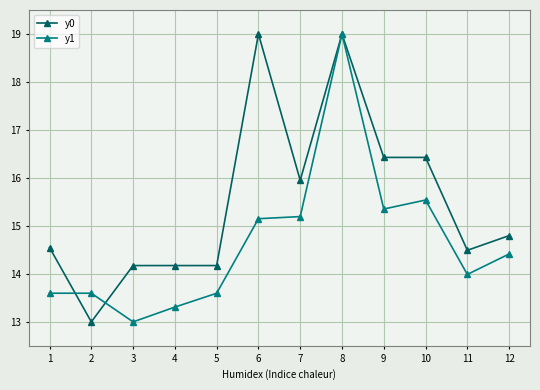

Reading left to right, what are all the values shown in this chart?

y0: 14.5	13.0	14.2	14.2	14.2	19.0	16.0	19.0	16.4	16.4	14.5	14.8
y1: 13.6	13.6	13.0	13.3	13.6	15.2	15.2	19.0	15.4	15.5	14.0	14.4